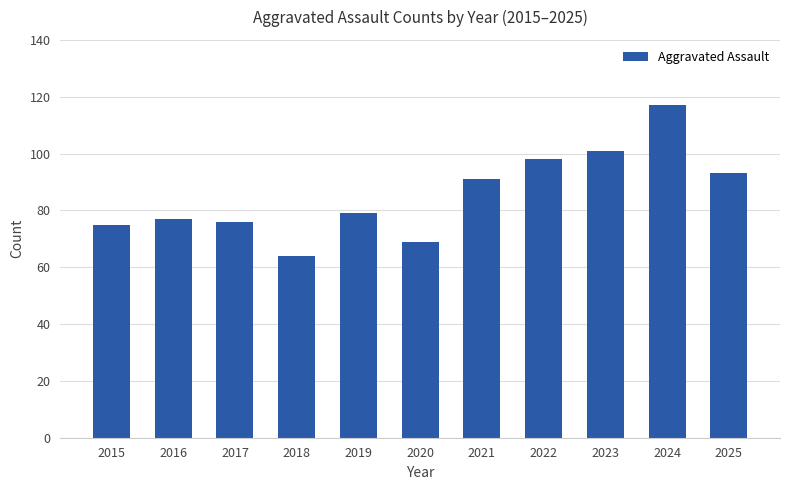

What is the change in value from 2020 to 2023?

+32